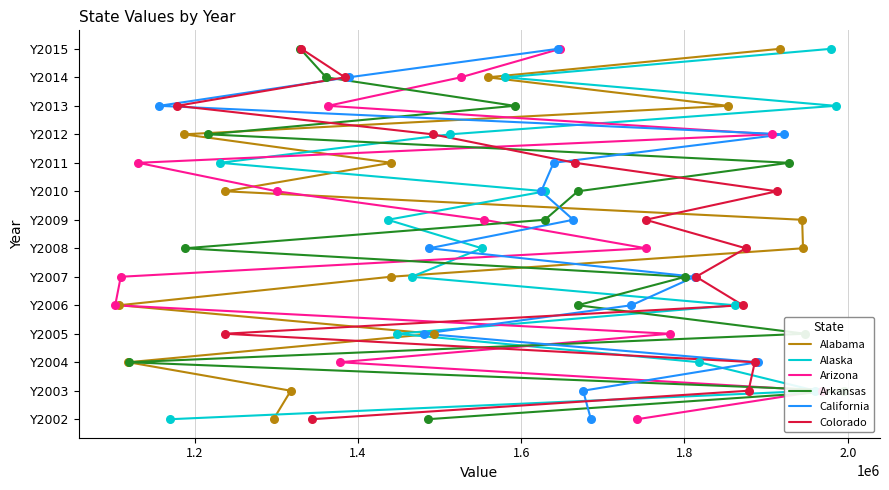

What are all the series names shown in the legend?

Alabama, Alaska, Arizona, Arkansas, California, Colorado